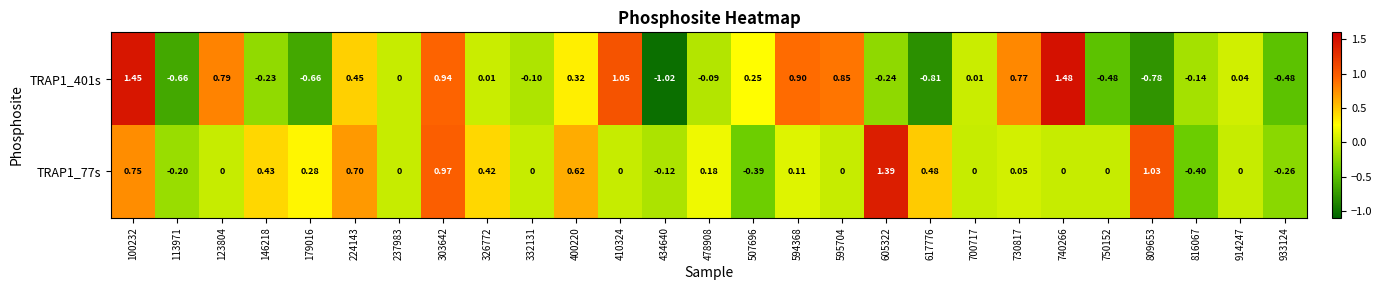

List the series in order of their peak value, highest first.

TRAP1_401s, TRAP1_77s